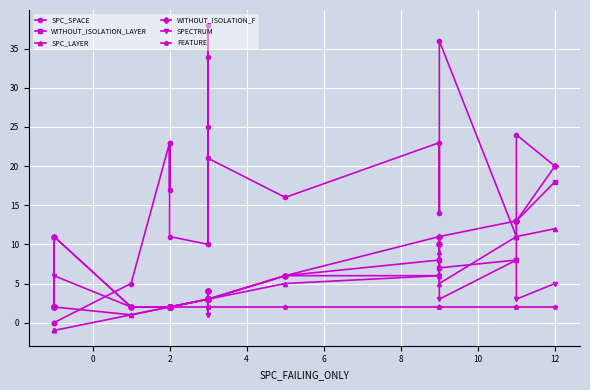

What is the greatest value displayed?

38